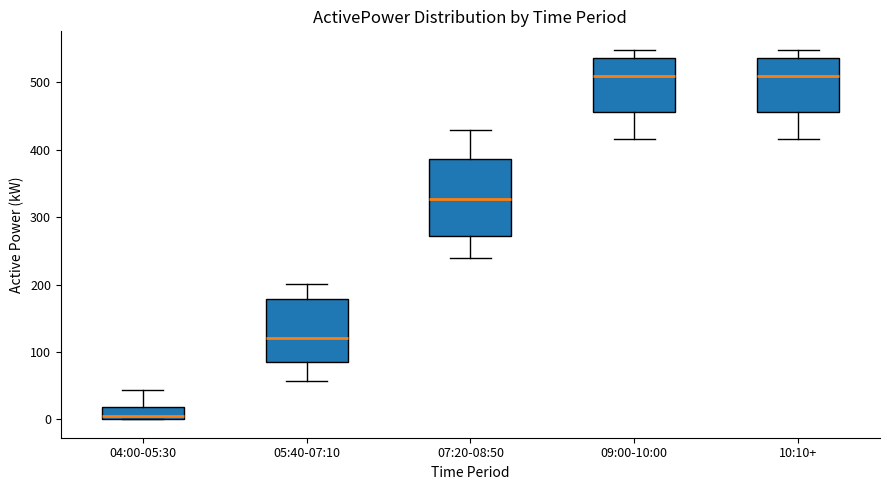

Which box is the tallest, from its lower edge to its upper edge?

07:20-08:50